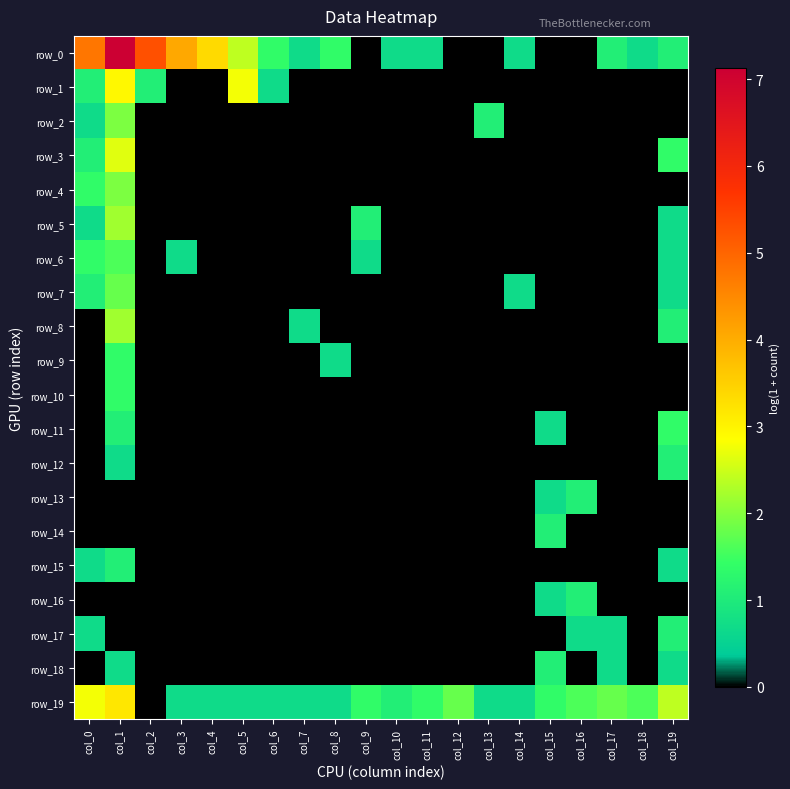

How many categories are shown in the chart?

20